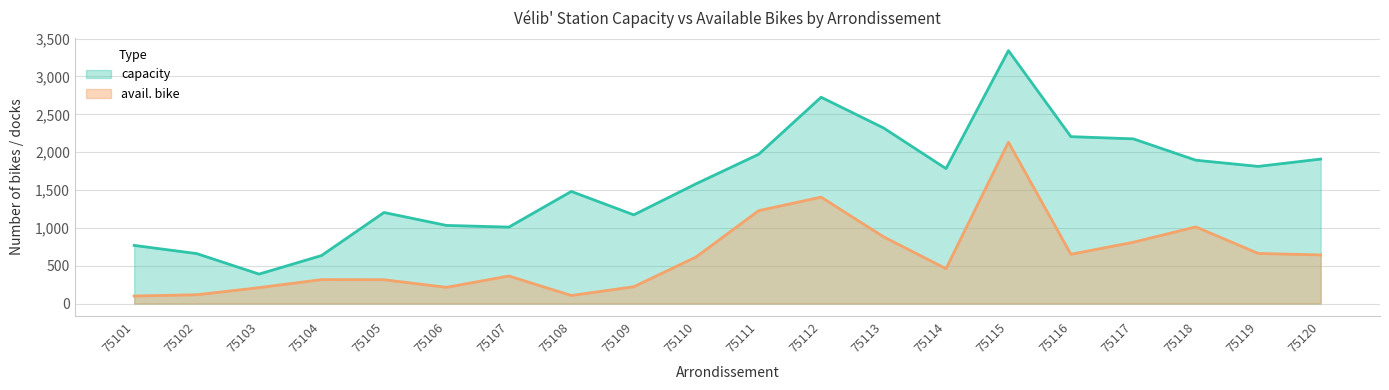

What is the difference between the maximum and second lowest values in the avail. bike series?

2026